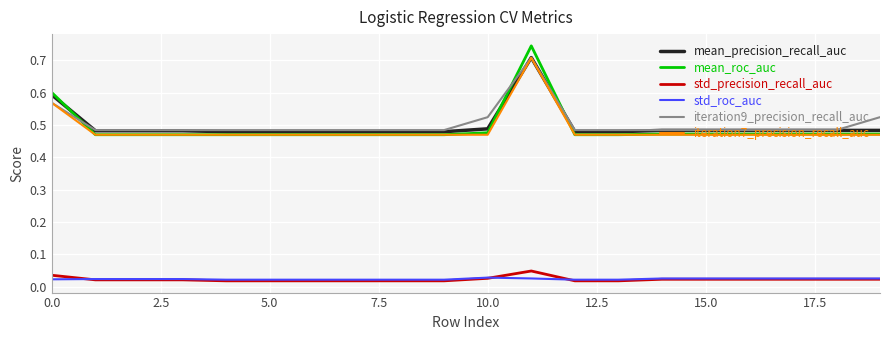

True or false: std_precision_recall_auc and mean_precision_recall_auc intersect in this chart.

False